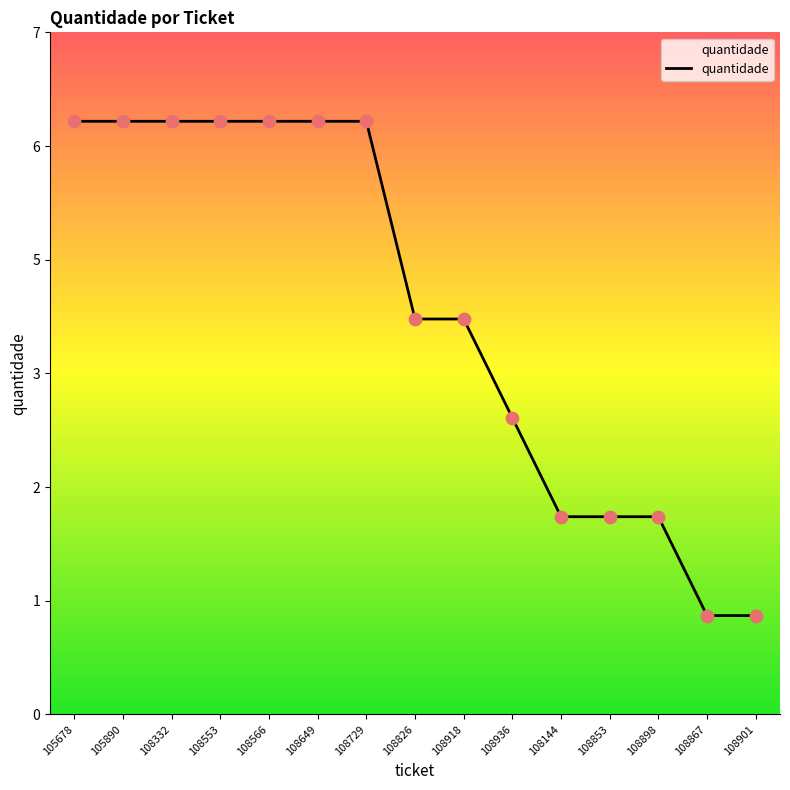

What is the ratio of the value at 105678 to the value at 108649?

1.0